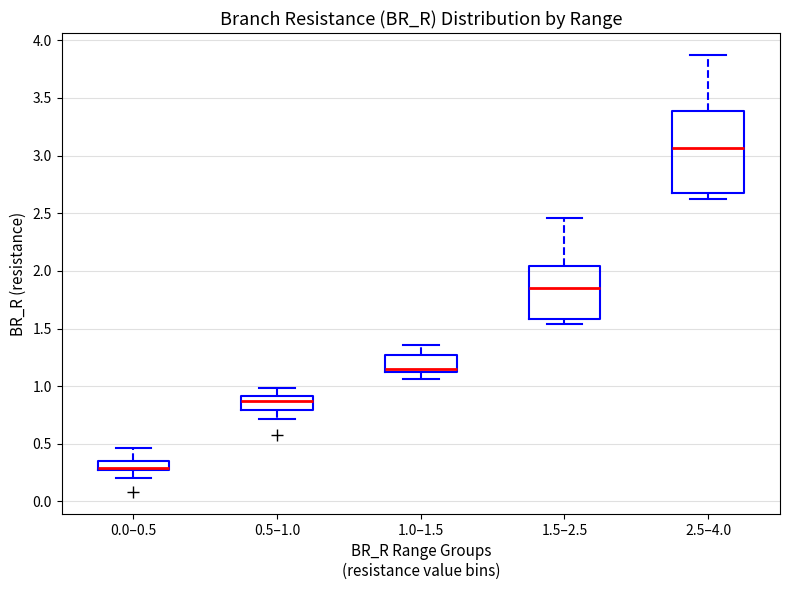

Reading left to right, read every box against the y-axis: the position of its median line, the range the box covers, and the ends of its whiskers. The values are not printed on the chart, so give them approximately, as read against the axis.

0.0–0.5: median 0.30 (drawn on the box's lower edge), box 0.25 to 0.35, whiskers 0.20 to 0.45
0.5–1.0: median 0.85, box 0.80 to 0.90, whiskers 0.70 to 1.00
1.0–1.5: median 1.15, box 1.10 to 1.25, whiskers 1.05 to 1.35
1.5–2.5: median 1.85, box 1.60 to 2.05, whiskers 1.55 to 2.45
2.5–4.0: median 3.05, box 2.70 to 3.40, whiskers 2.60 to 3.85